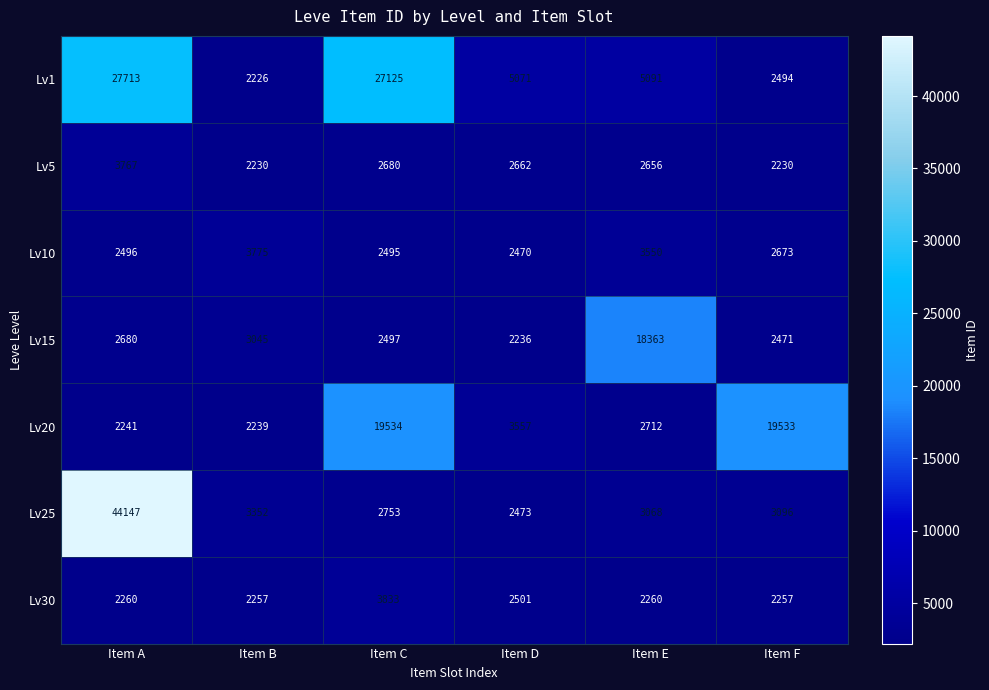

Rank the series by their maximum value, from lowest to highest.

Lv5, Lv10, Lv30, Lv15, Lv20, Lv1, Lv25